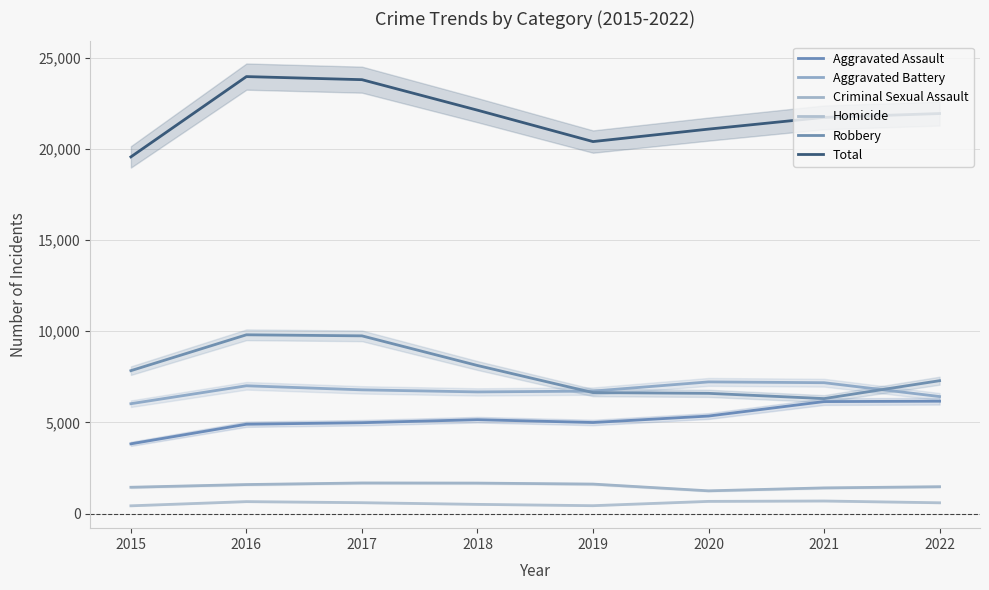

True or false: Homicide and Robbery intersect in this chart.

False